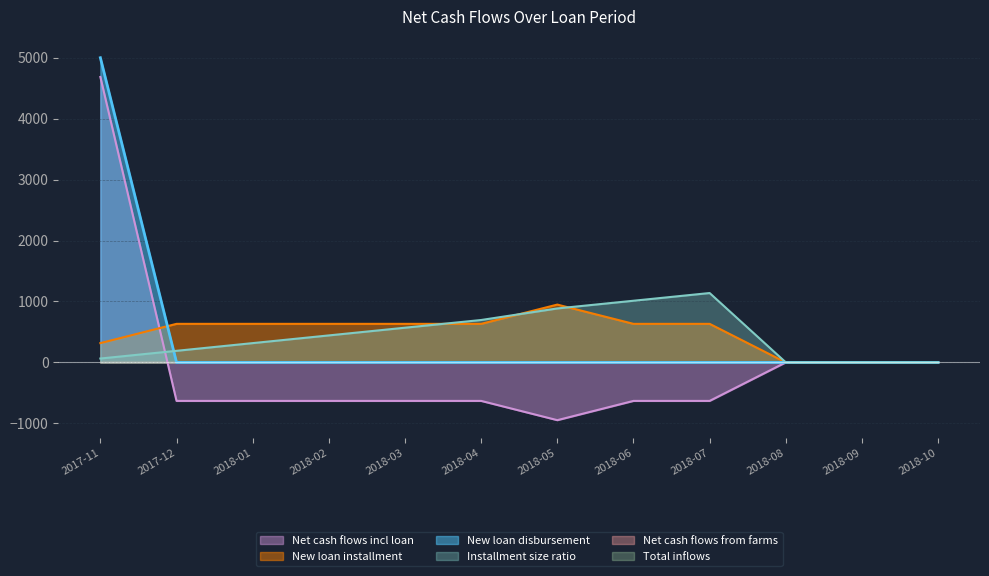

Which series has the largest total across all categories?

New loan installment